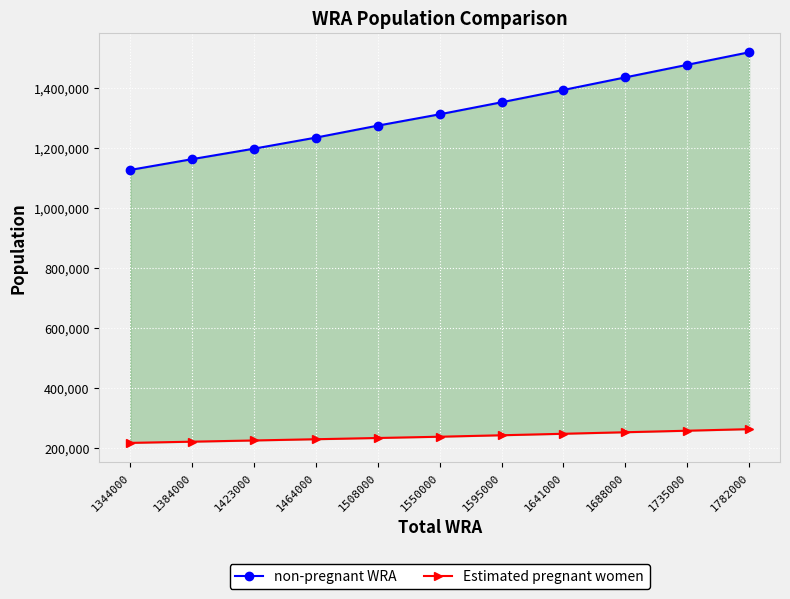

What is the difference between the second highest and minimum values in the Estimated pregnant women series?

40584.2